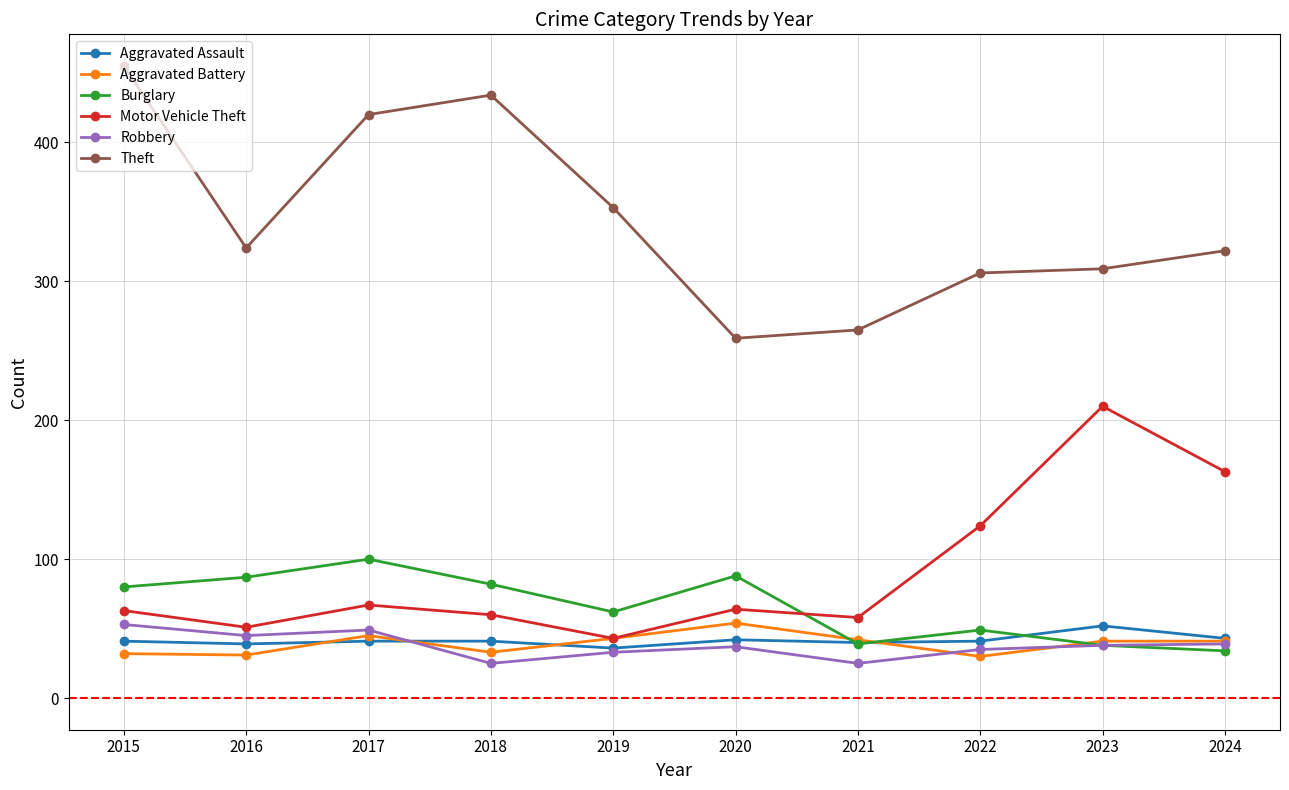

True or false: Robbery and Motor Vehicle Theft intersect in this chart.

False